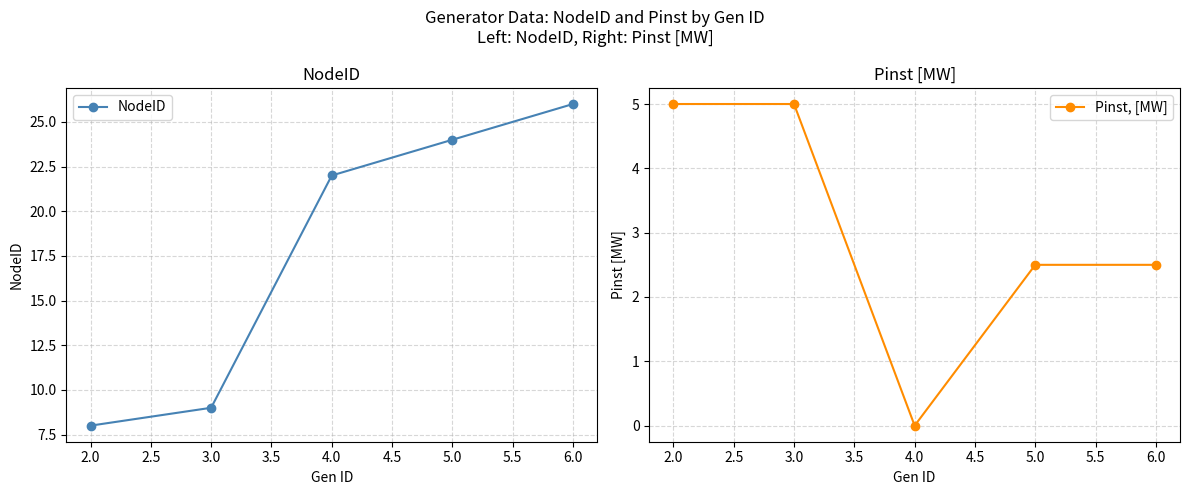

What is the highest value of the NodeID series?

26